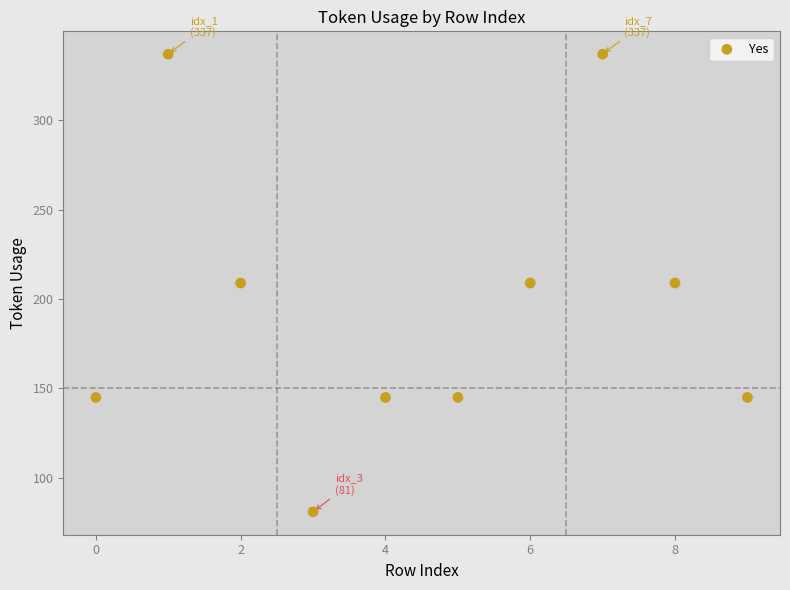

What is the range of Y values (max minus min)?

256